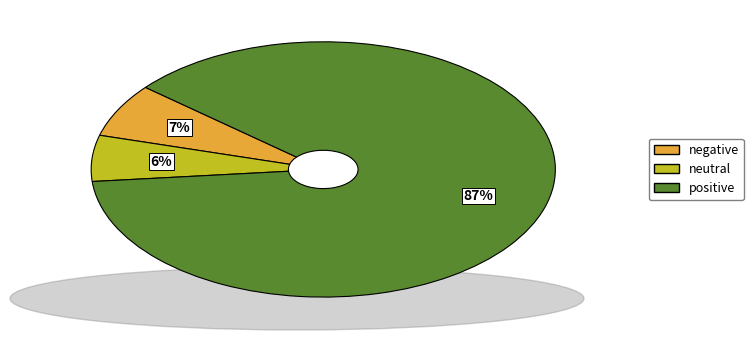

True or false: positive accounts for 98% of the total.

False